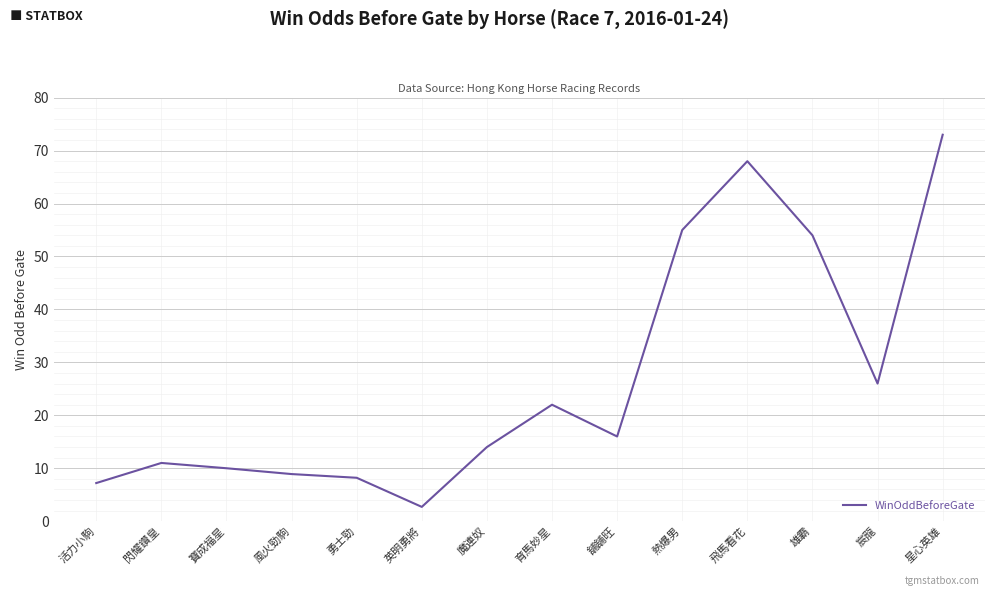

Reading right to left, list all the values displayed in this chart.

星心英雄=73.0	宸龍=26.0	雄霸=54.0	飛馬看花=68.0	熱爆男=55.0	舖舖旺=16.0	育馬妙星=22.0	魔連奴=14.0	英明勇將=2.7	勇士勁=8.2	風火勁駒=8.9	寶成福星=10.0	閃耀鑽皇=11.0	活力小駒=7.2